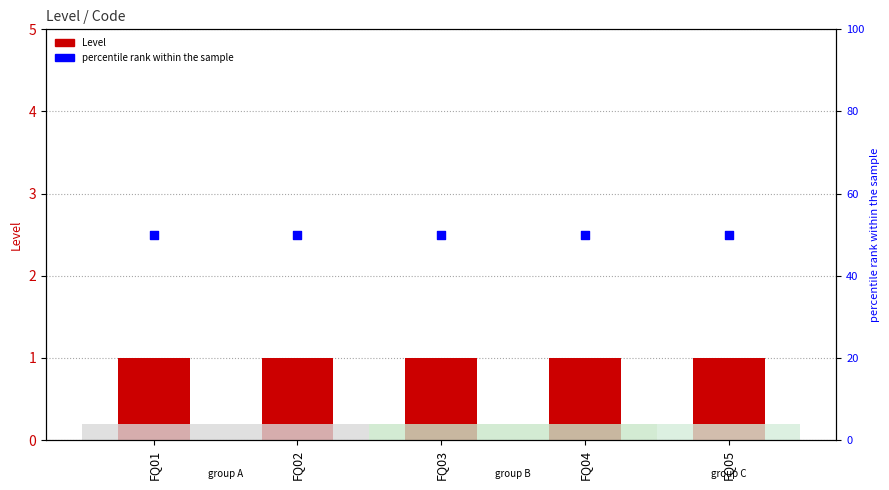

What are all the series names shown in the legend?

Level, percentile rank within the sample